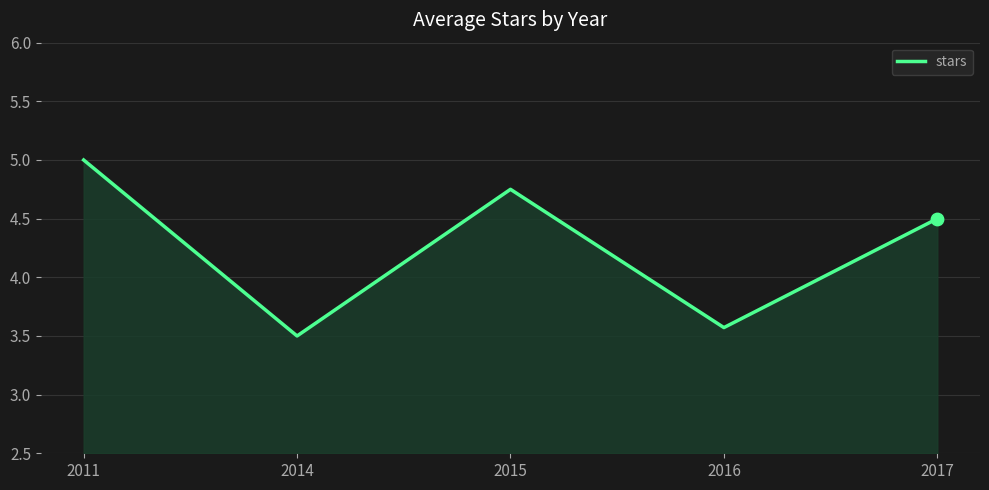

Between 2015 and 2011, which is larger?

2011